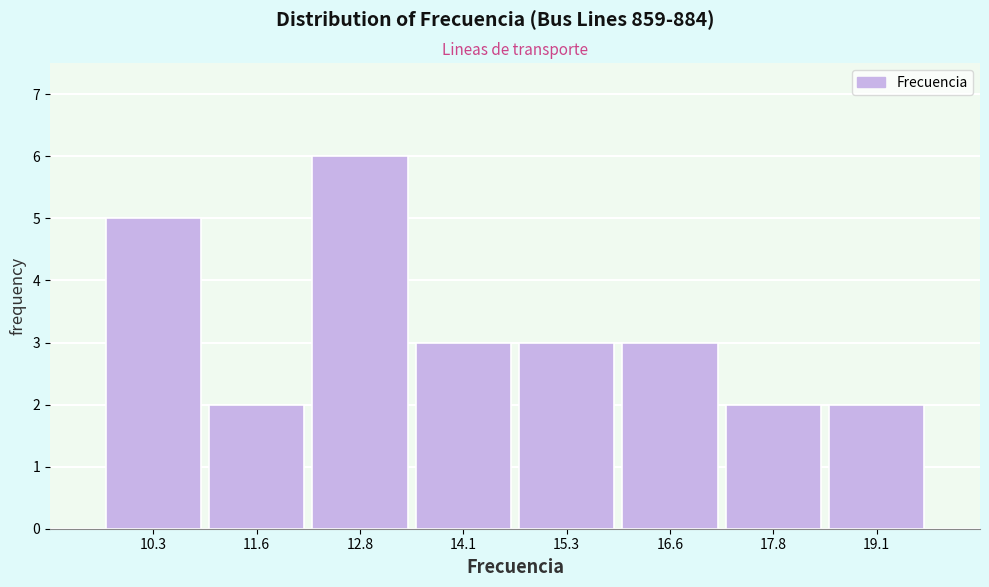

Reading left to right, list every bar in this chart as the range it spans on the x-axis followed by its height. Neither the bar edges nor the heights are printed on the chart, so give them approximately, as read against the axes.

9.6 to 11.0: 5
11.0 to 12.2: 2
12.2 to 13.4: 6
13.4 to 14.6: 3
14.6 to 16.0: 3
16.0 to 17.2: 3
17.2 to 18.4: 2
18.4 to 19.8: 2